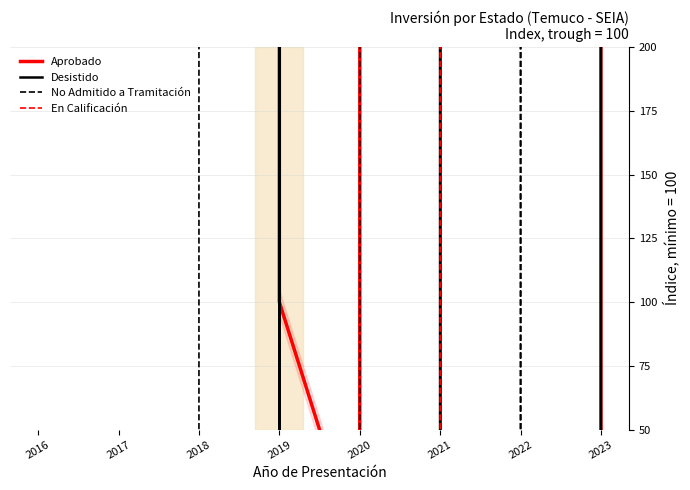

Which series changed the most between 2018 and 2019?

Desistido